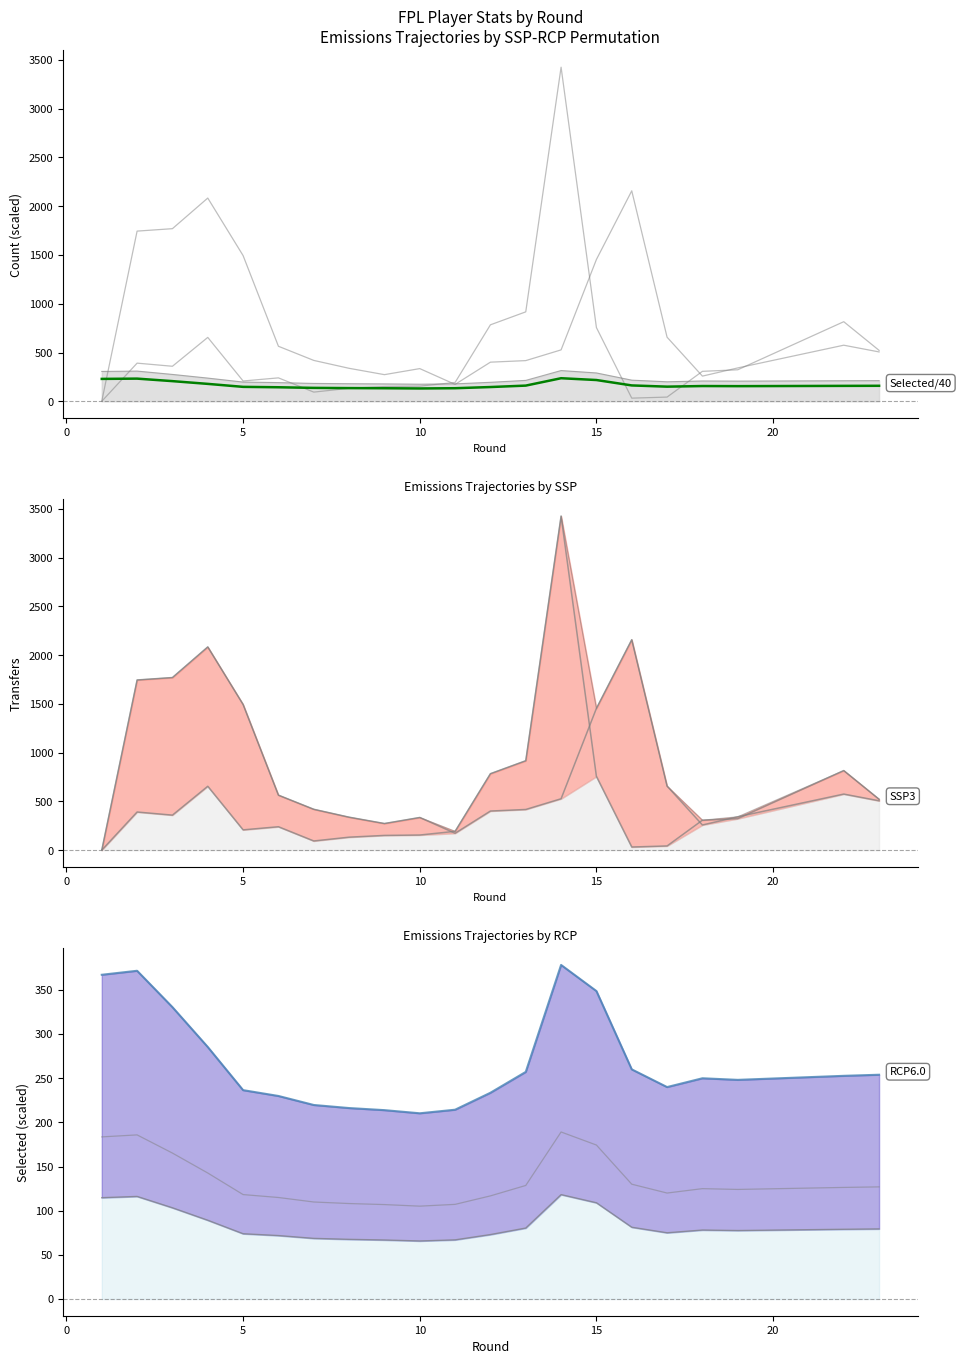

True or false: transfers_out has more than 0 points higher than both neighbors.

True